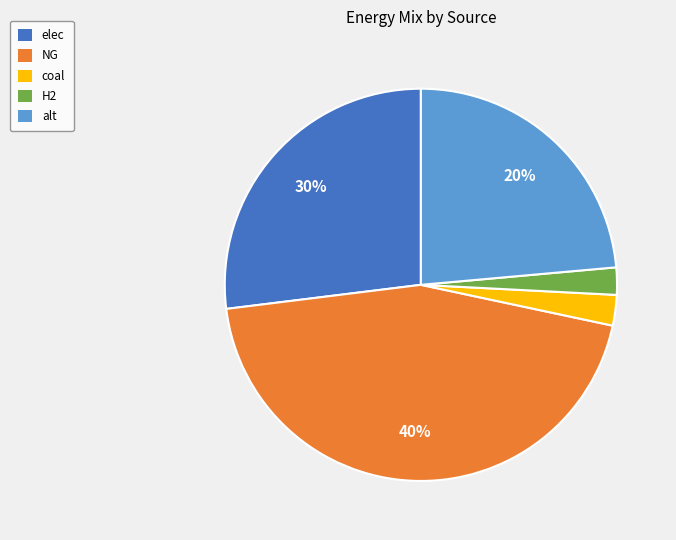

Which slice is the largest?

NG